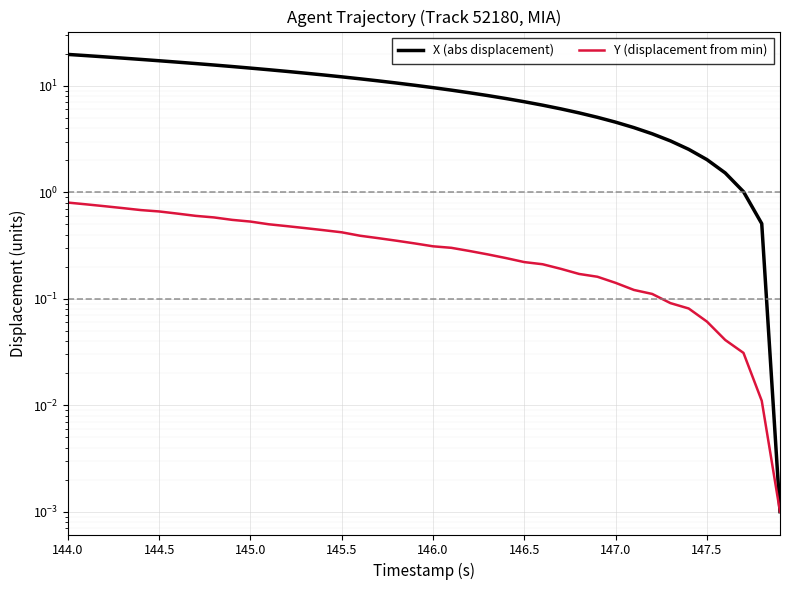

At 147.0, list the series in order from smallest to largest.

Y (displacement from min), X (abs displacement)